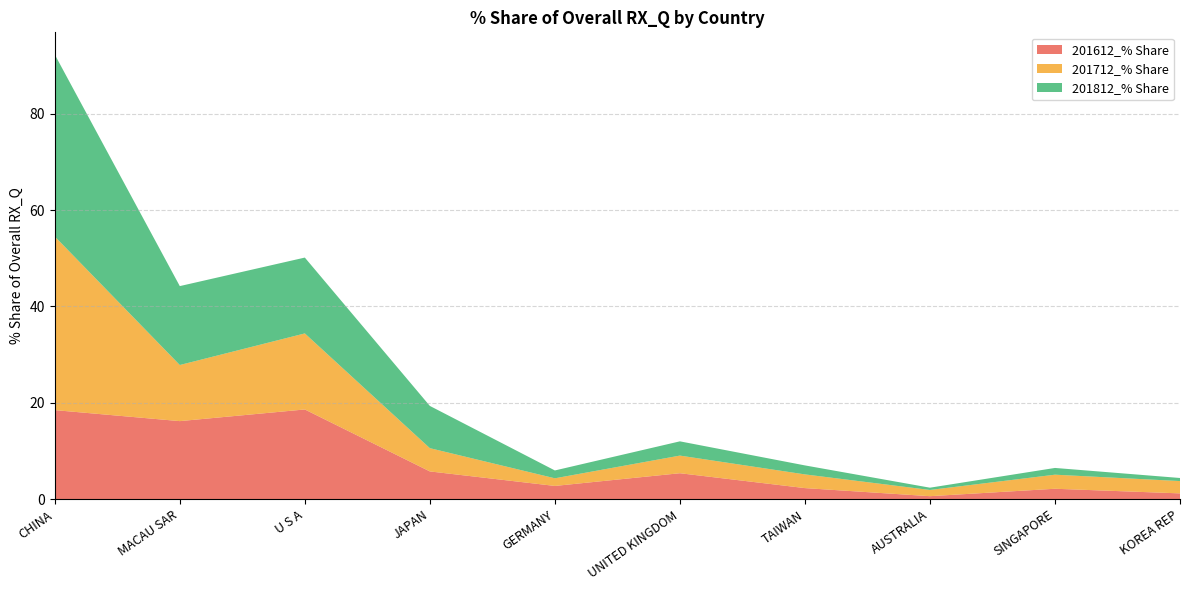

Reading left to right, what are all the values shown in this chart?

201612_% Share: CHINA=18.5	MACAU SAR=16.2	U S A=18.6	JAPAN=5.8	GERMANY=2.8	UNITED KINGDOM=5.4	TAIWAN=2.3	AUSTRALIA=0.6	SINGAPORE=2.2	KOREA REP=1.2
201712_% Share: CHINA=36.0	MACAU SAR=11.6	U S A=15.8	JAPAN=4.8	GERMANY=1.6	UNITED KINGDOM=3.7	TAIWAN=2.8	AUSTRALIA=1.3	SINGAPORE=2.9	KOREA REP=2.6
201812_% Share: CHINA=37.8	MACAU SAR=16.4	U S A=15.7	JAPAN=8.8	GERMANY=1.6	UNITED KINGDOM=3.0	TAIWAN=1.9	AUSTRALIA=0.5	SINGAPORE=1.4	KOREA REP=0.6